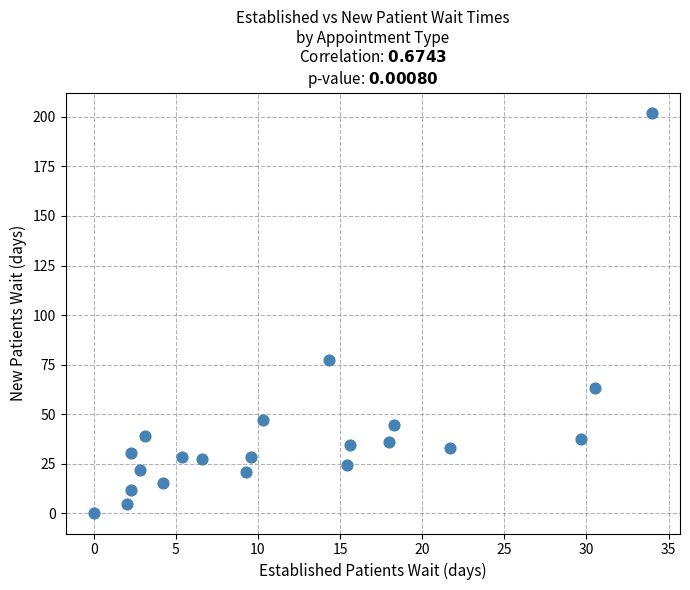

What is the range of Y values (max minus min)?

202.1